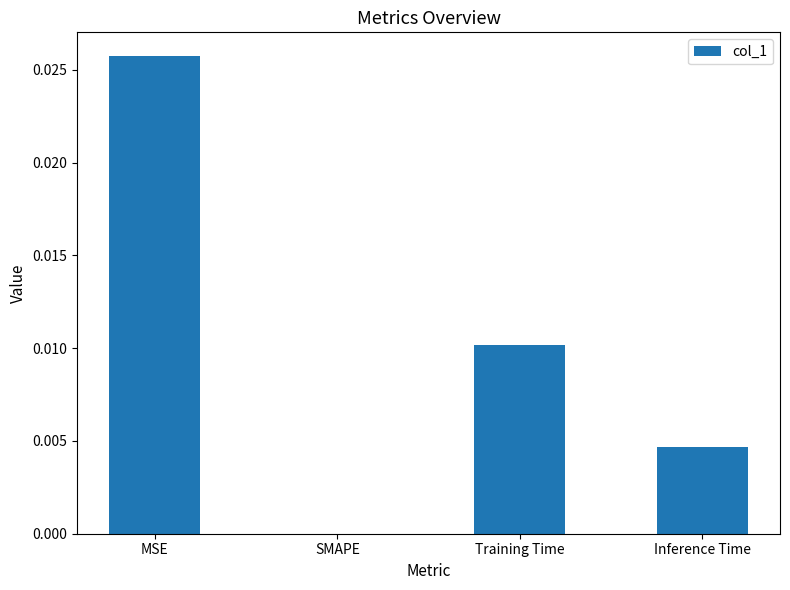

Between Training Time and MSE, which is larger?

MSE